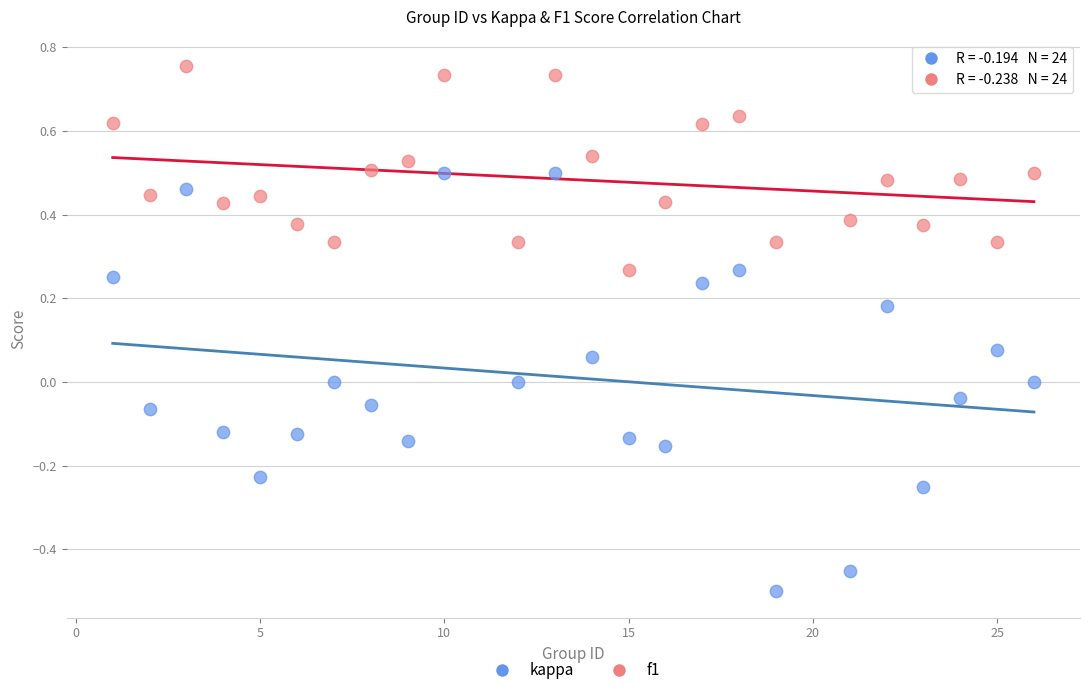

Which series reaches the minimum Y coordinate?

kappa